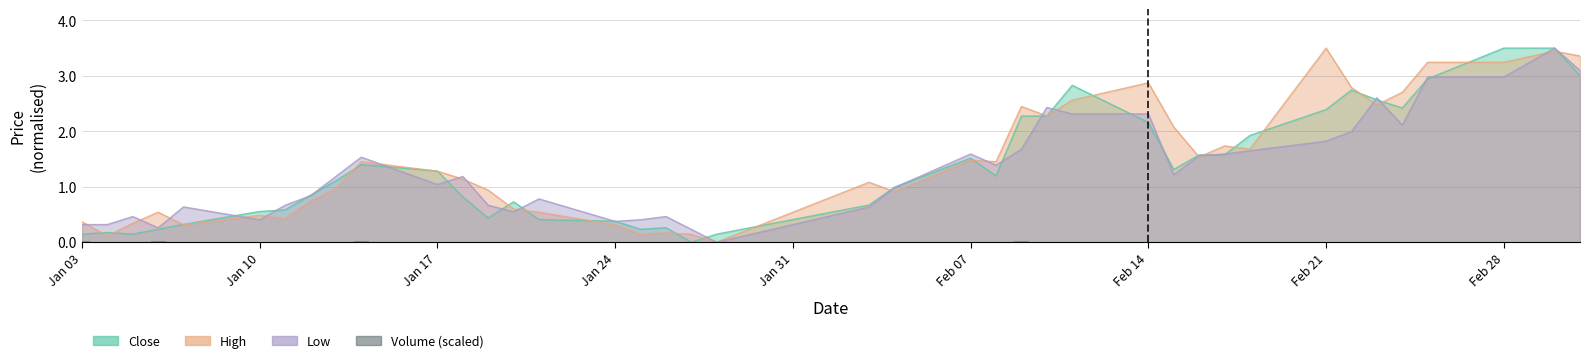

True or false: Low has a value of 0.6 at Jan 10.

False